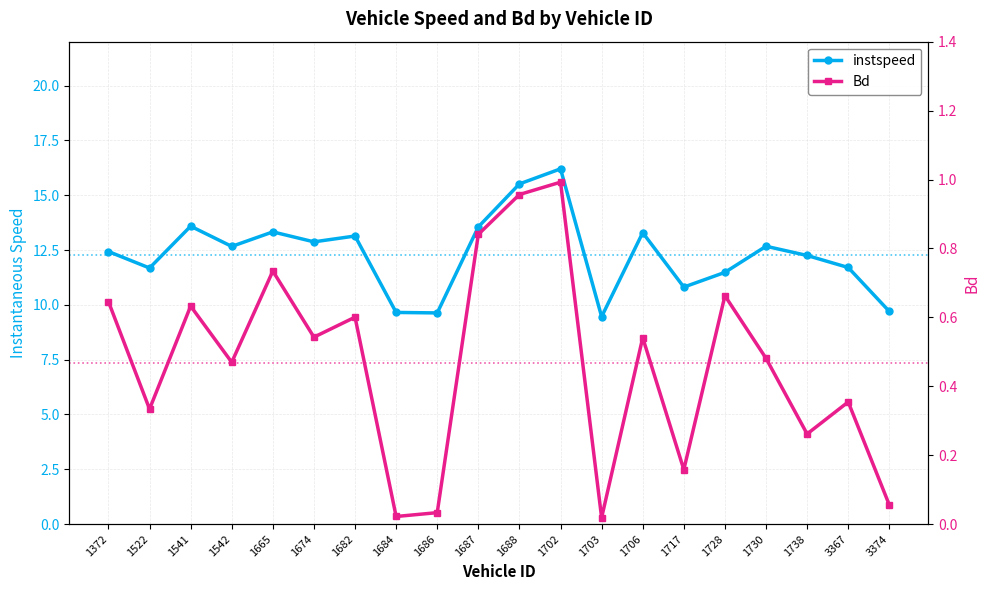

What value does the Bd series have at 1688?

1.0